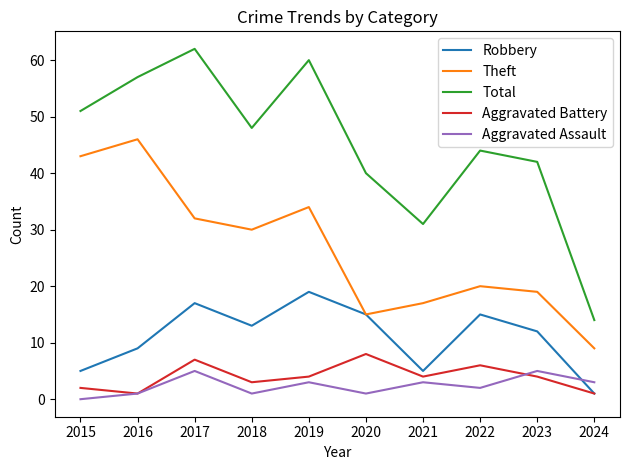

What is the difference between the maximum and second lowest values in the Theft series?

31